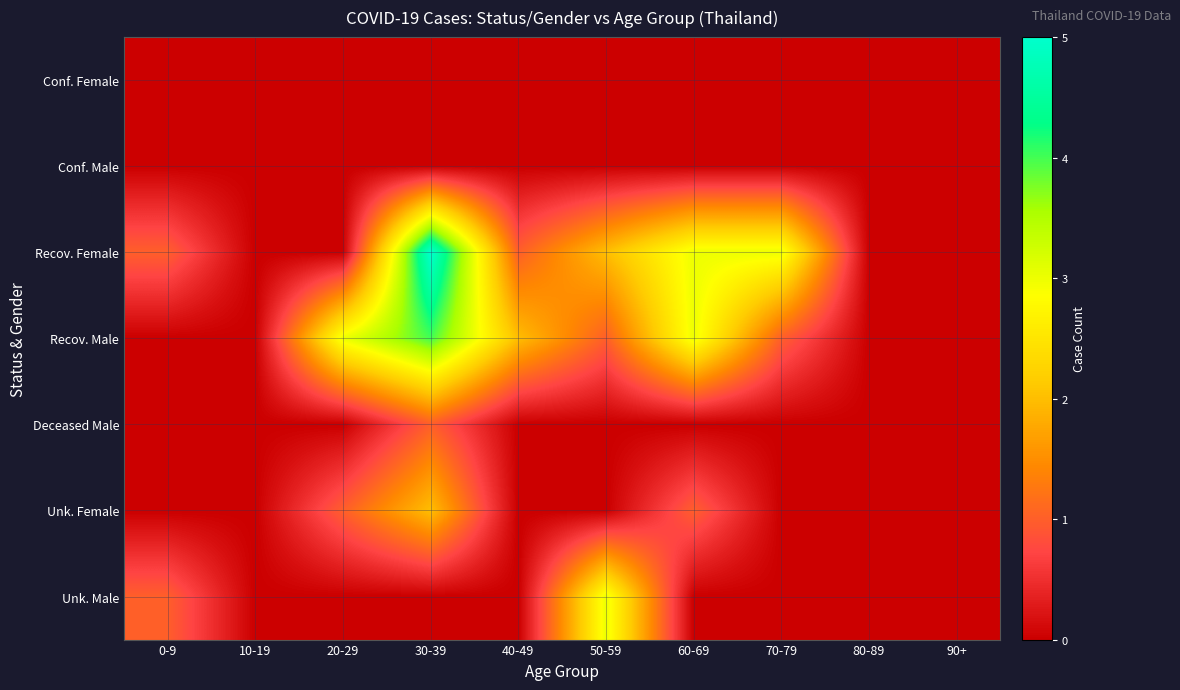

Between 20-29 and 10-19, which is larger?

20-29